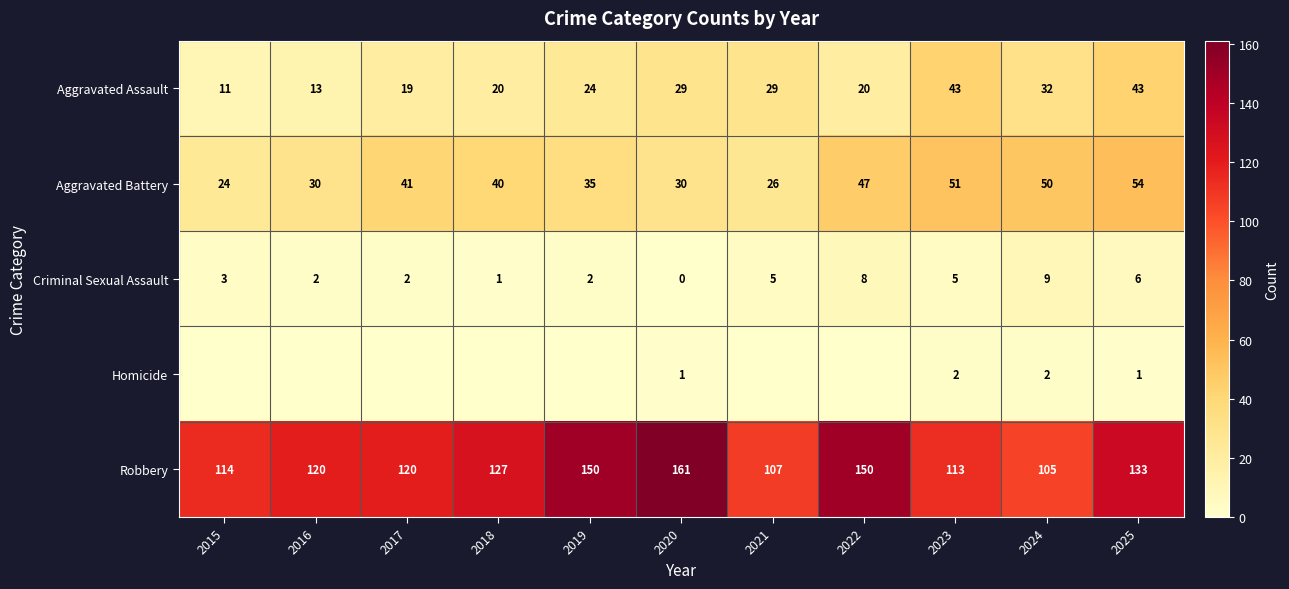

Rank the series at 2015 from lowest to highest value.

Homicide, Criminal Sexual Assault, Aggravated Assault, Aggravated Battery, Robbery